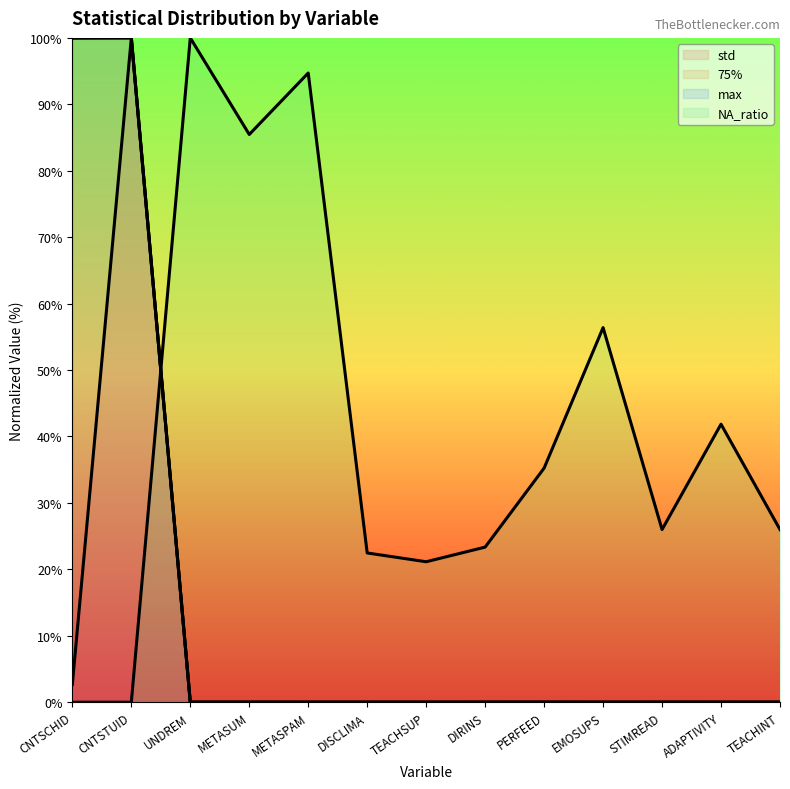

Between CNTSTUID and STIMREAD, which series saw the biggest shift?

75% line